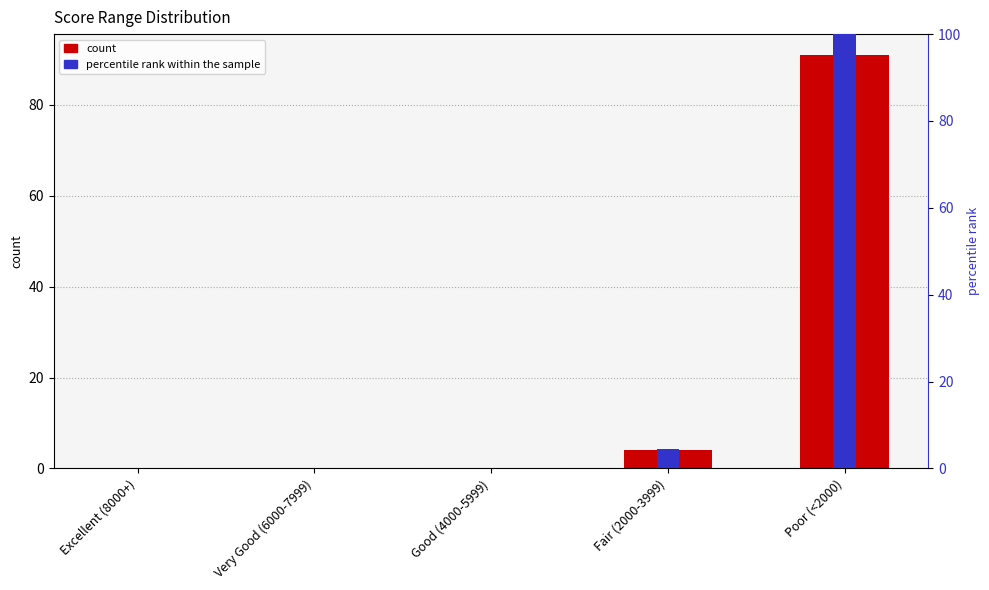

At how many categories does at least one series exceed 19?

1